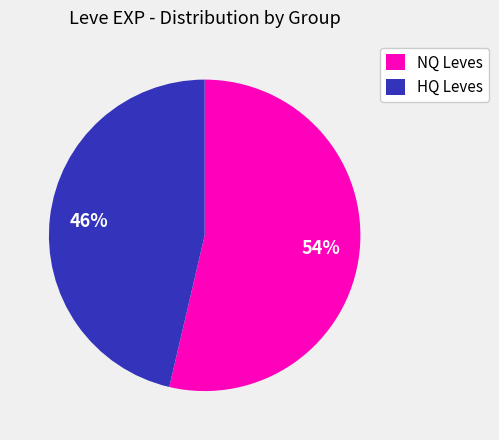

Which slice is the smallest?

HQ Leves